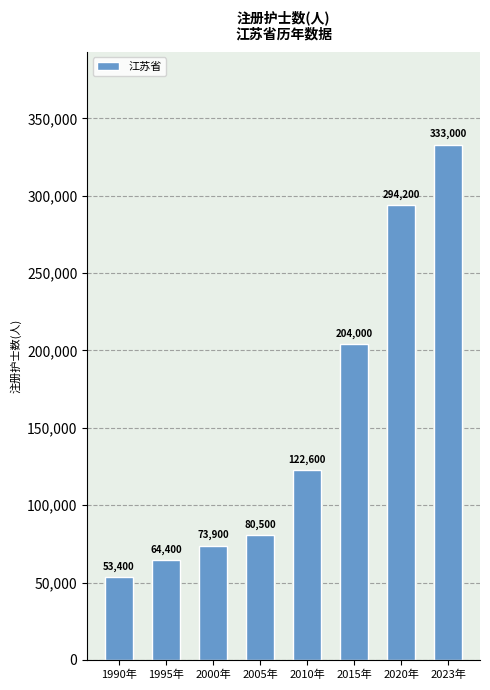

How many data points does each series have?

8